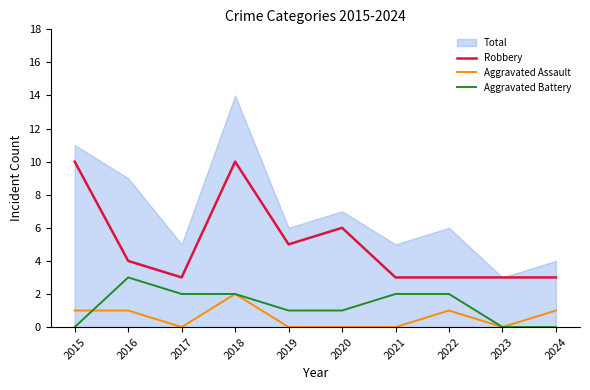

Rank the categories by Robbery value from lowest to highest.

2017, 2021, 2022, 2023, 2024, 2016, 2019, 2020, 2015, 2018